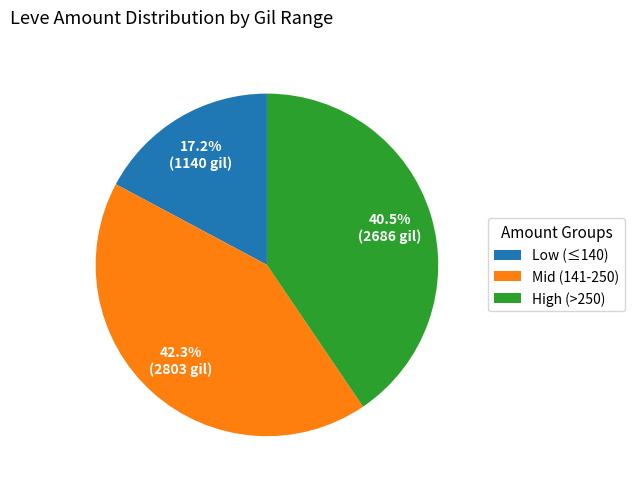

Does any single category account for the majority?

No